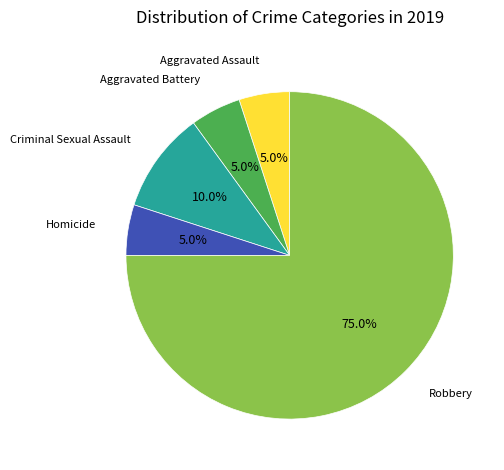

How many segments does this pie chart have?

5